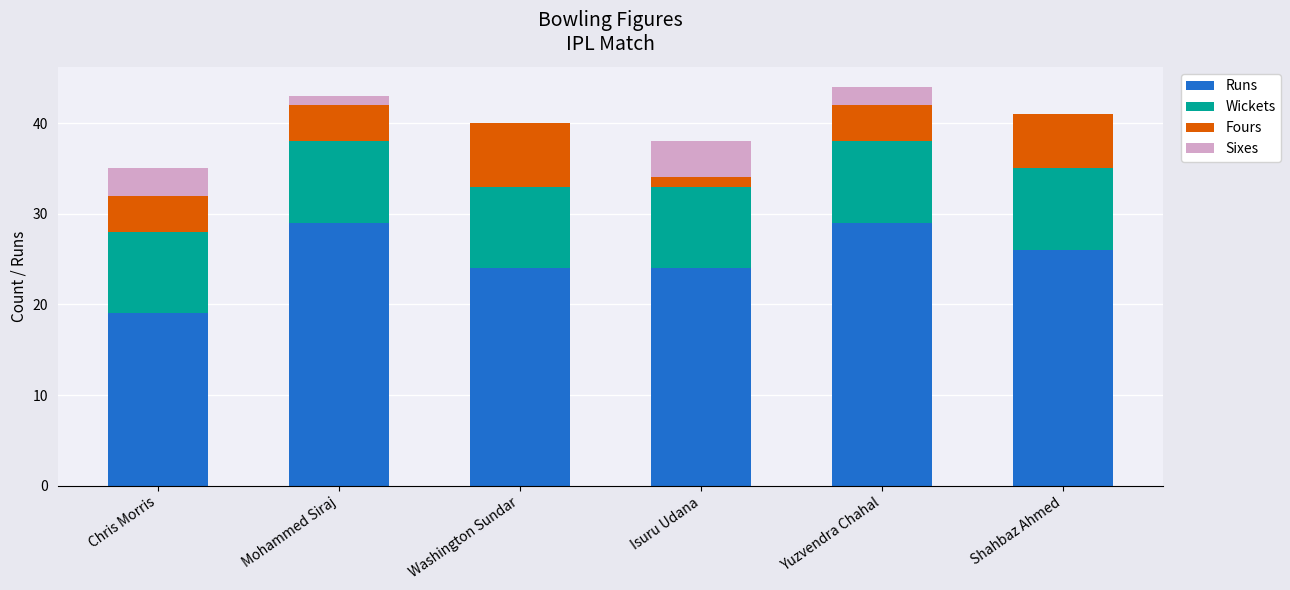

What is the total value across all series at Shahbaz Ahmed?

41